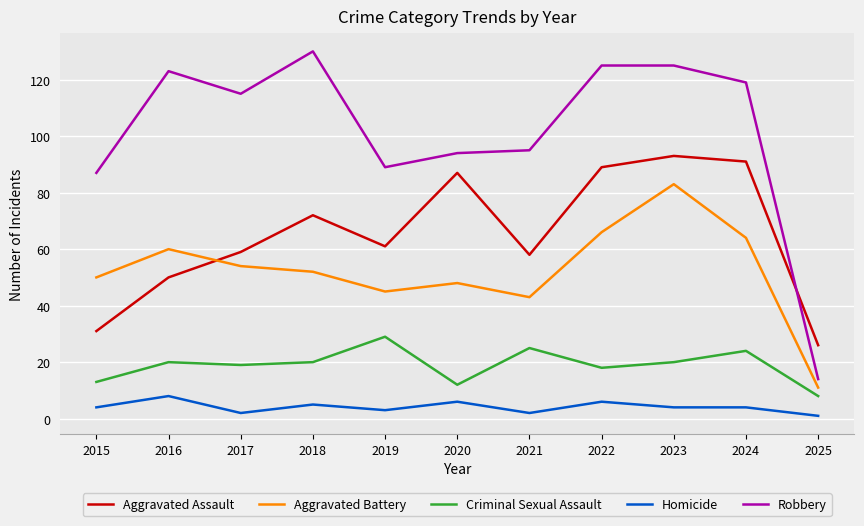

What is the maximum value for Criminal Sexual Assault?

29